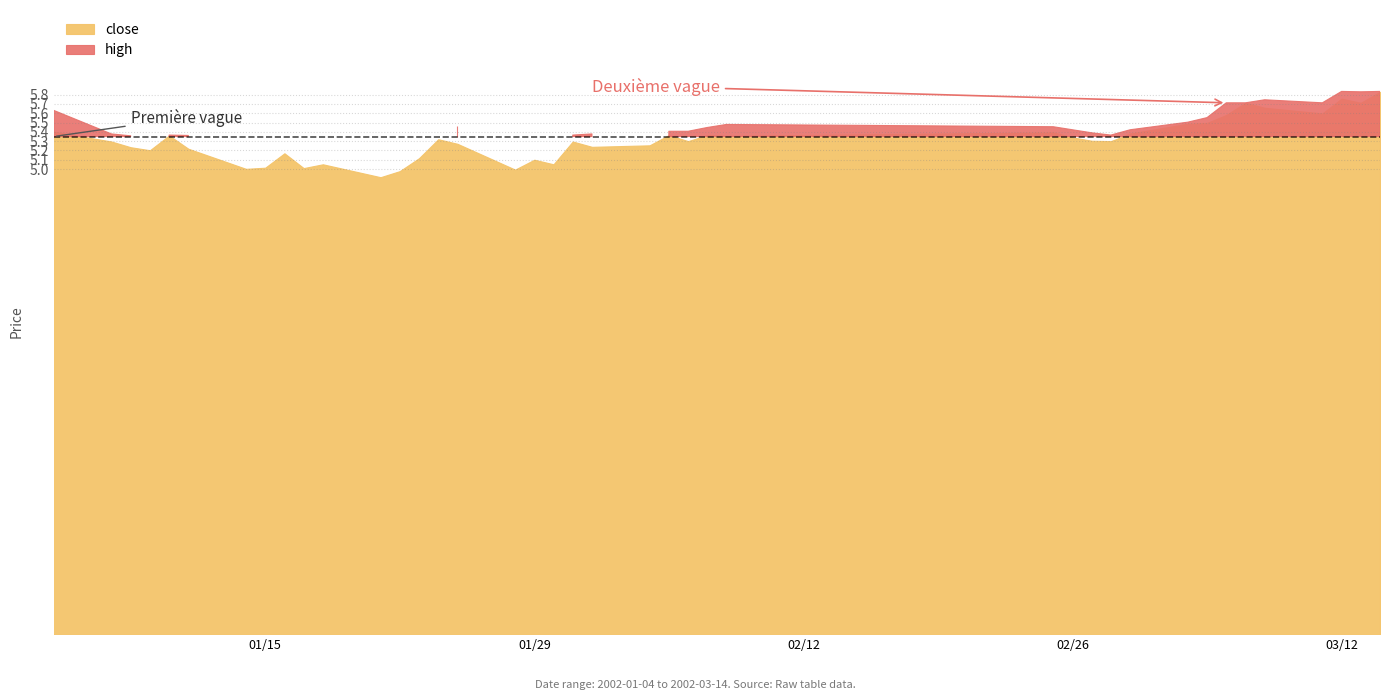

What is the value of the close point at the 19th from the left?

5.1